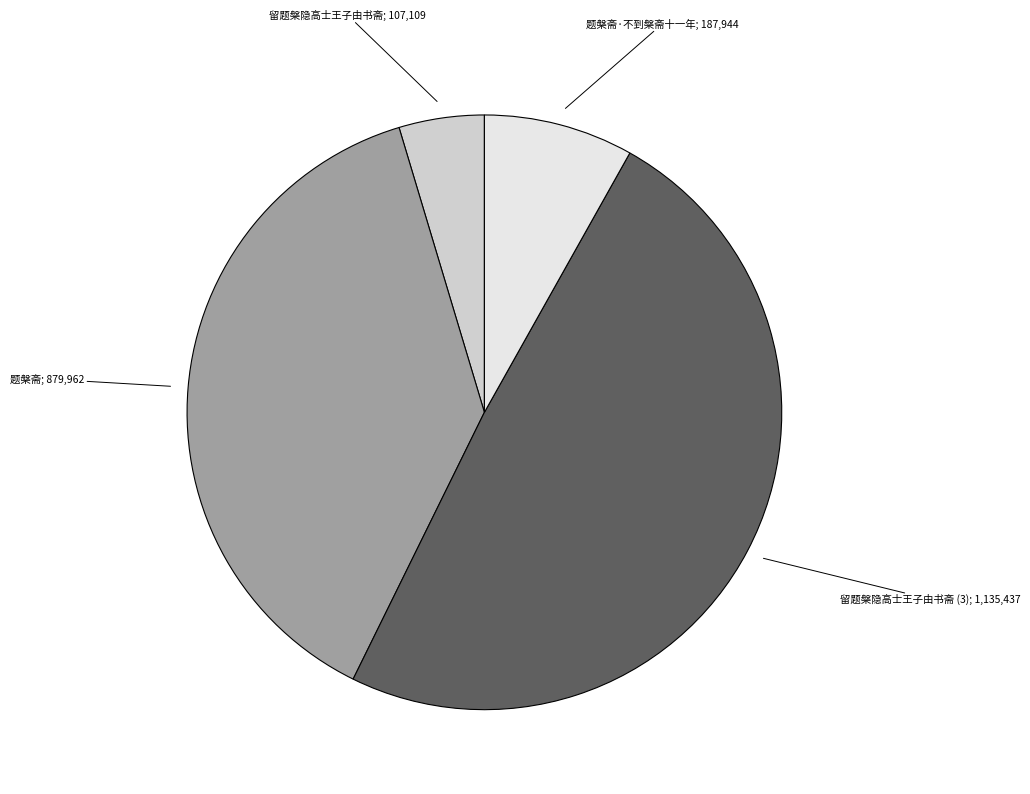

Does any single category account for the majority?

No